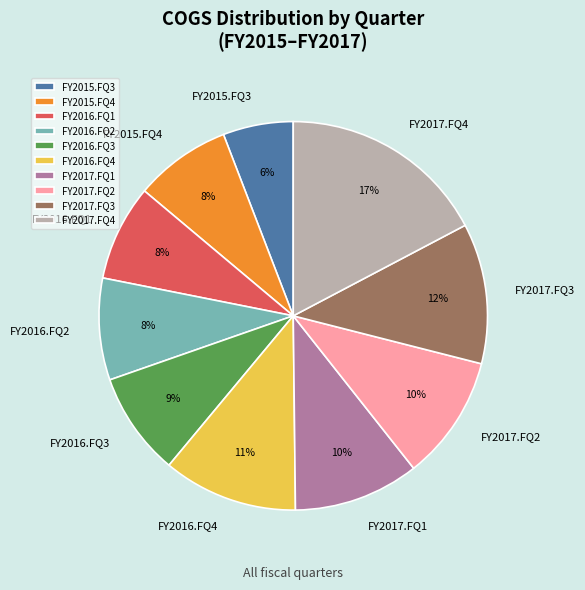

How many segments does this pie chart have?

10